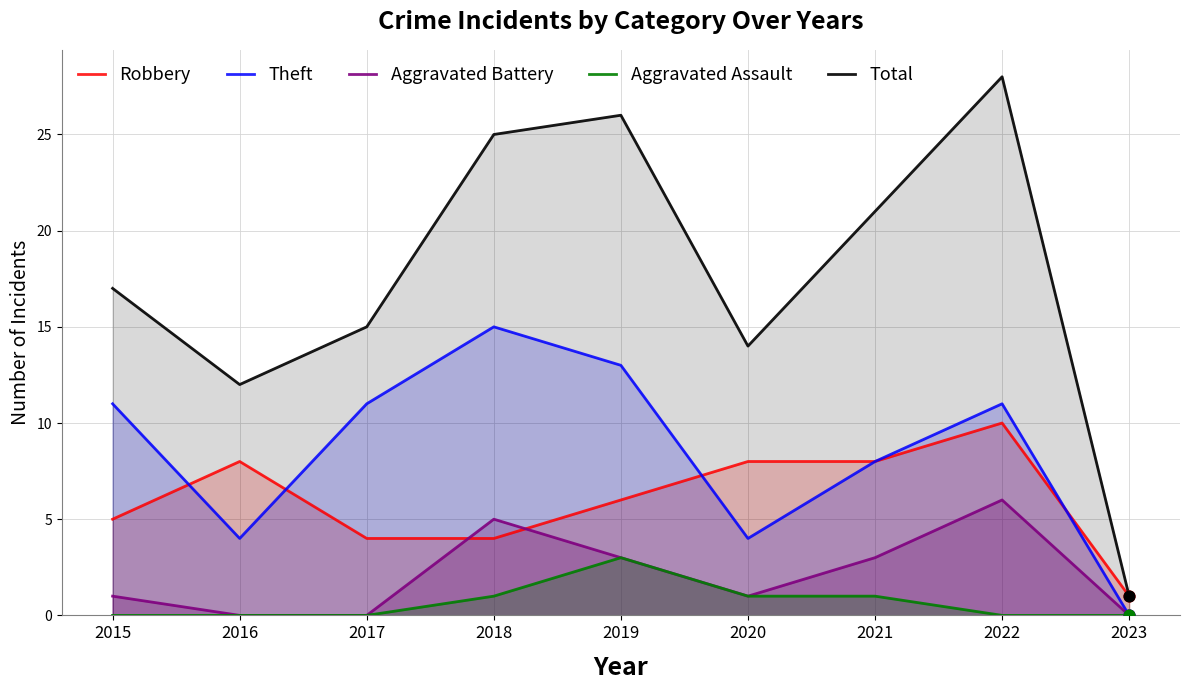

What are all the series names shown in the legend?

Robbery, Theft, Aggravated Battery, Aggravated Assault, Total